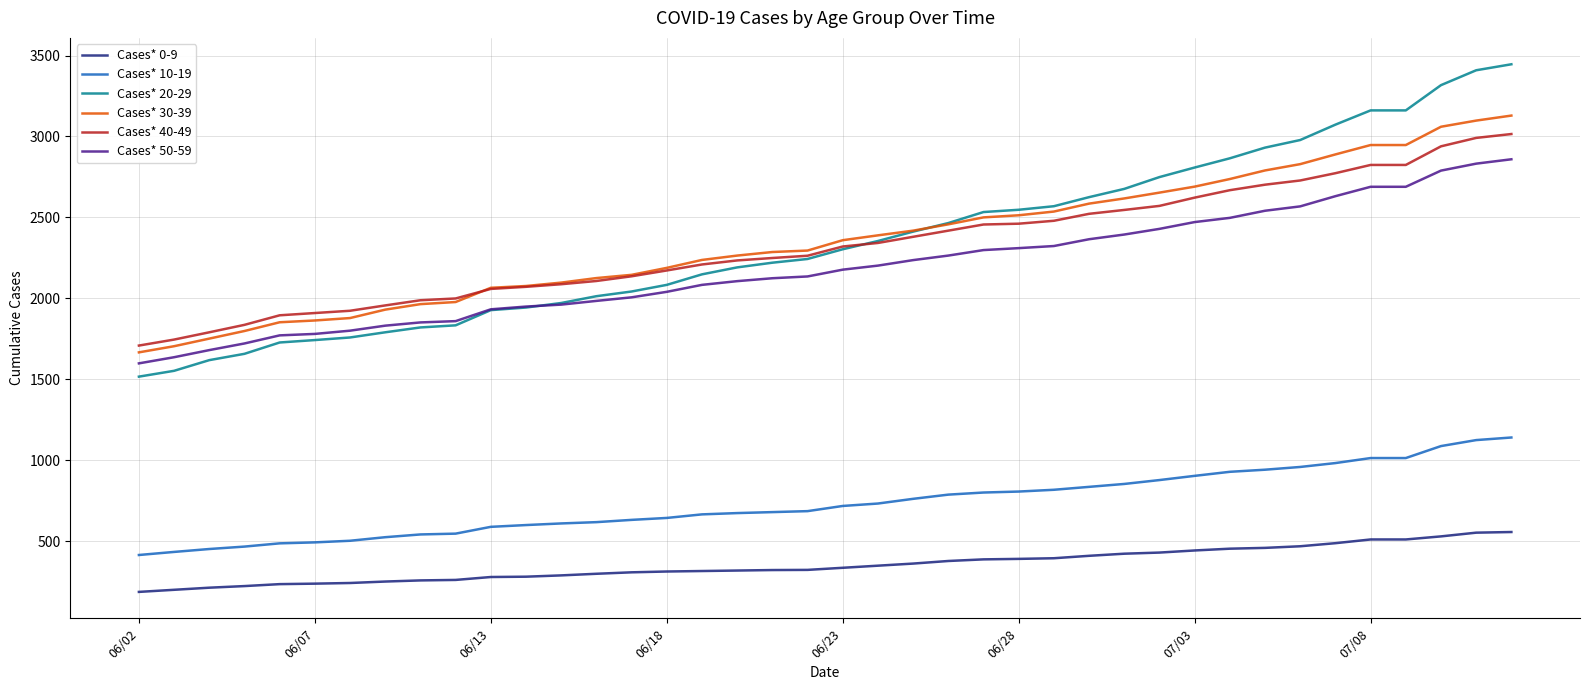

What are all the series names shown in the legend?

Cases* 0-9, Cases* 10-19, Cases* 20-29, Cases* 30-39, Cases* 40-49, Cases* 50-59